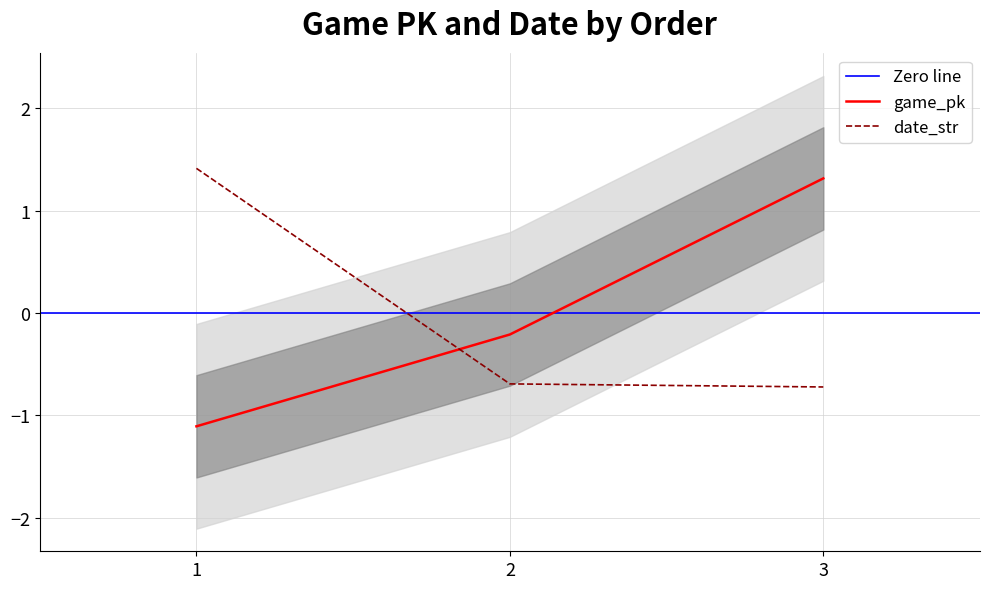

What is the difference between the date_str values at 3 and 1?

2.1